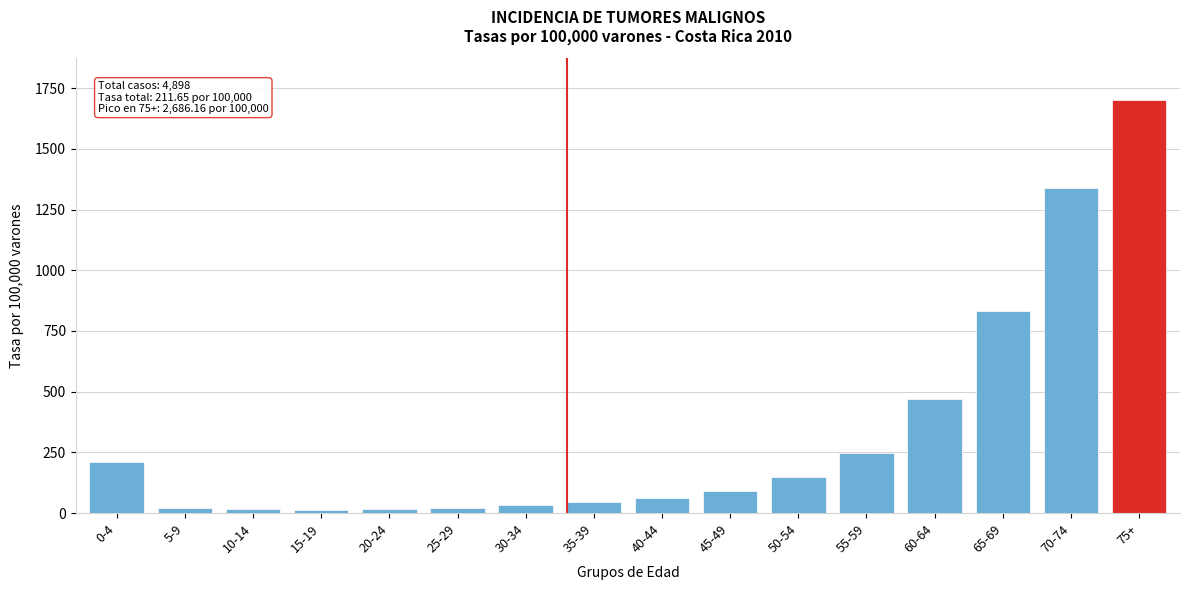

At which label is the value closest to 858?

65-69